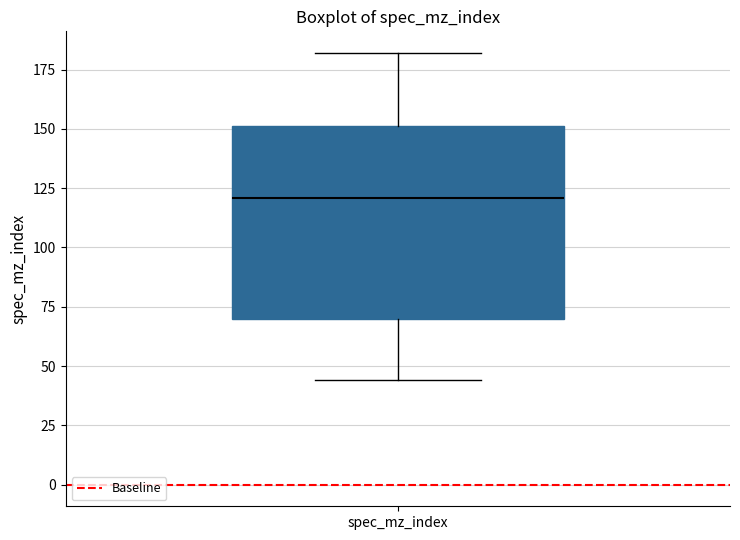

Read this box plot against the y-axis: the position of the median line, the range covered by the box, and the ends of both whiskers. The values are not printed on the chart, so give them approximately, as read against the axis.

median 120, box 70 to 150, whiskers 45 to 180